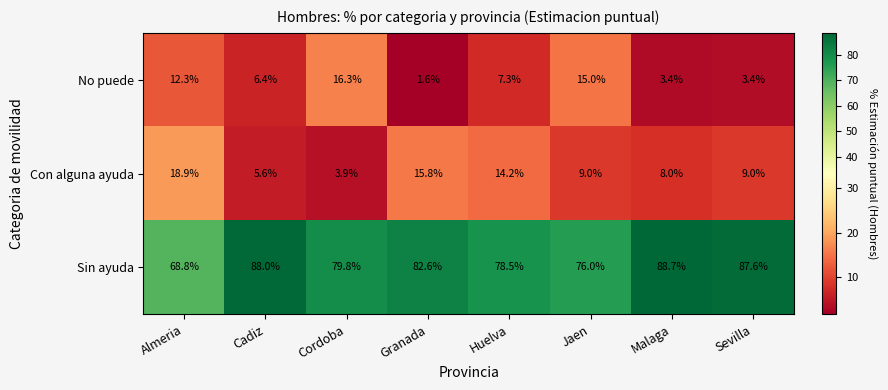

What is the smallest value displayed?

1.6